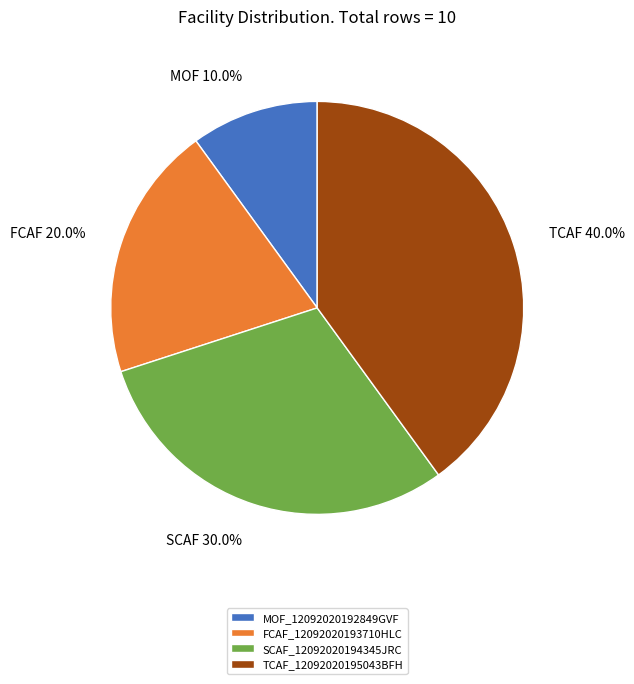

To the nearest percent, what percentage of the pie is TCAF_12092020195043BFH?

40%